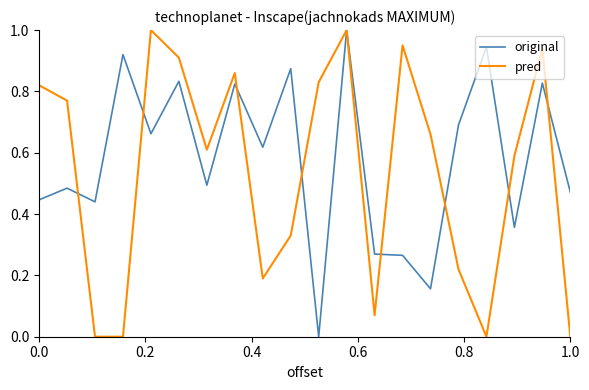

What is the highest value of the pred series?

1.0